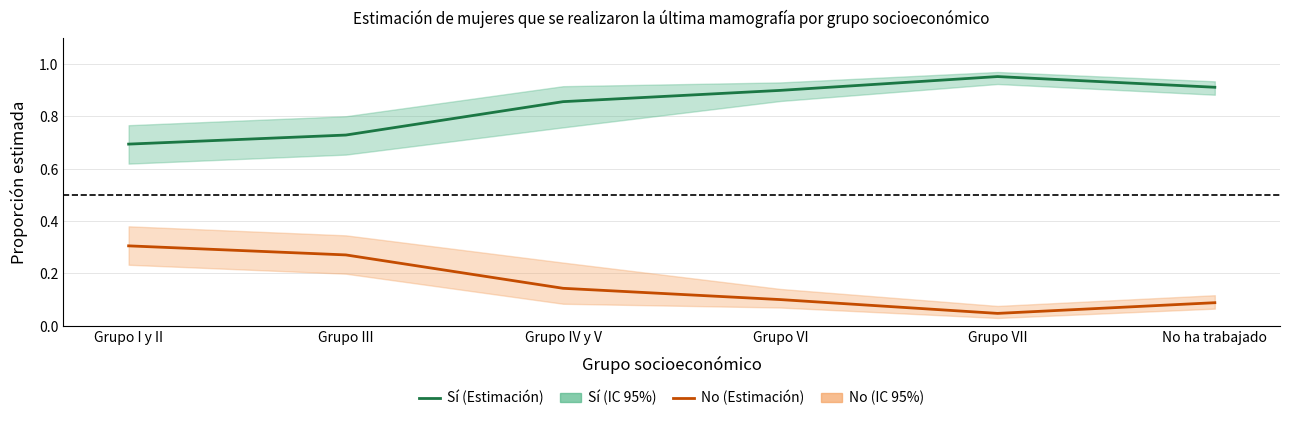

What is the label of the 3rd point from the left?

Grupo IV y V